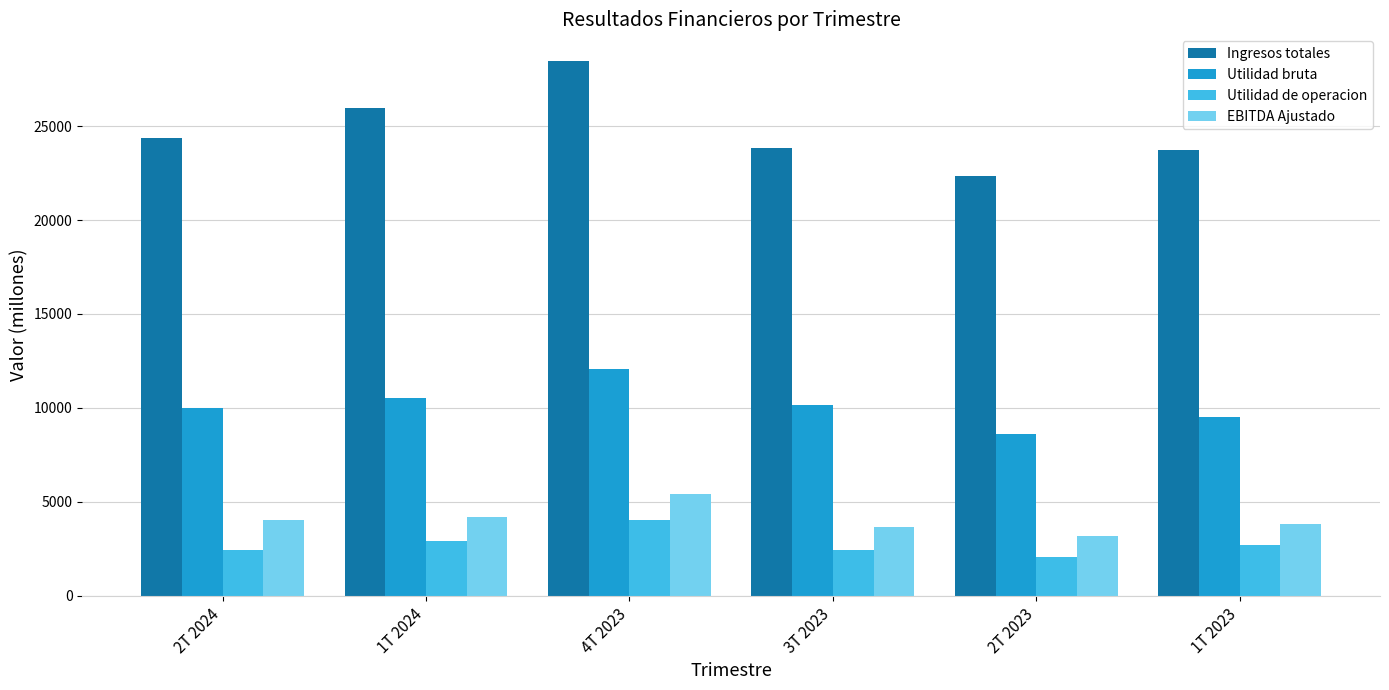

What is the label of the 6th bar from the right?

2T 2024